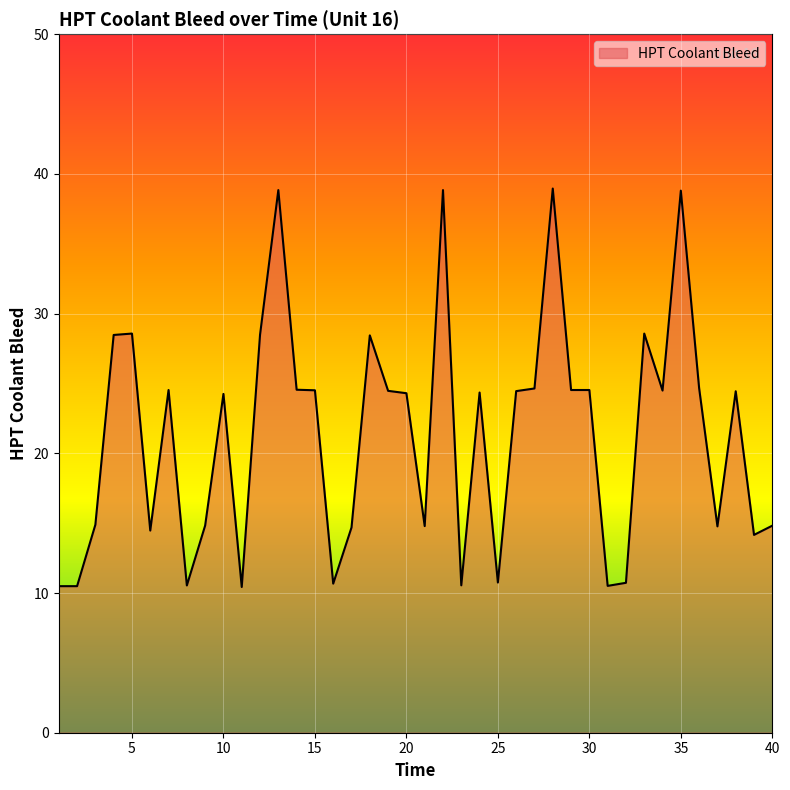

What is the difference between the maximum and second lowest values?

28.5